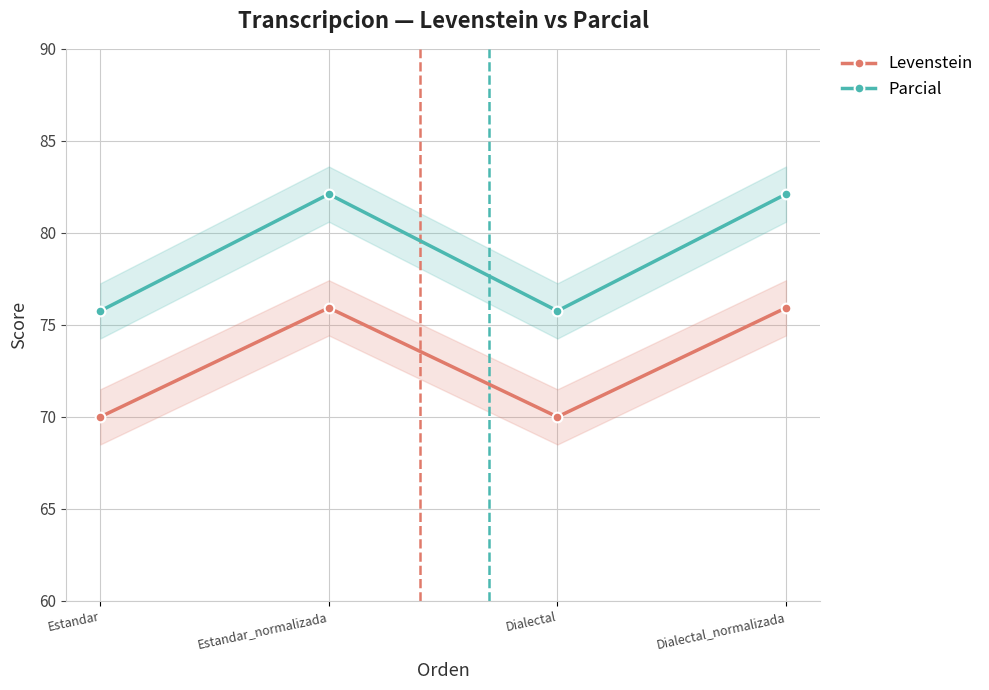

How many interior local valleys does the Levenstein series have?

1